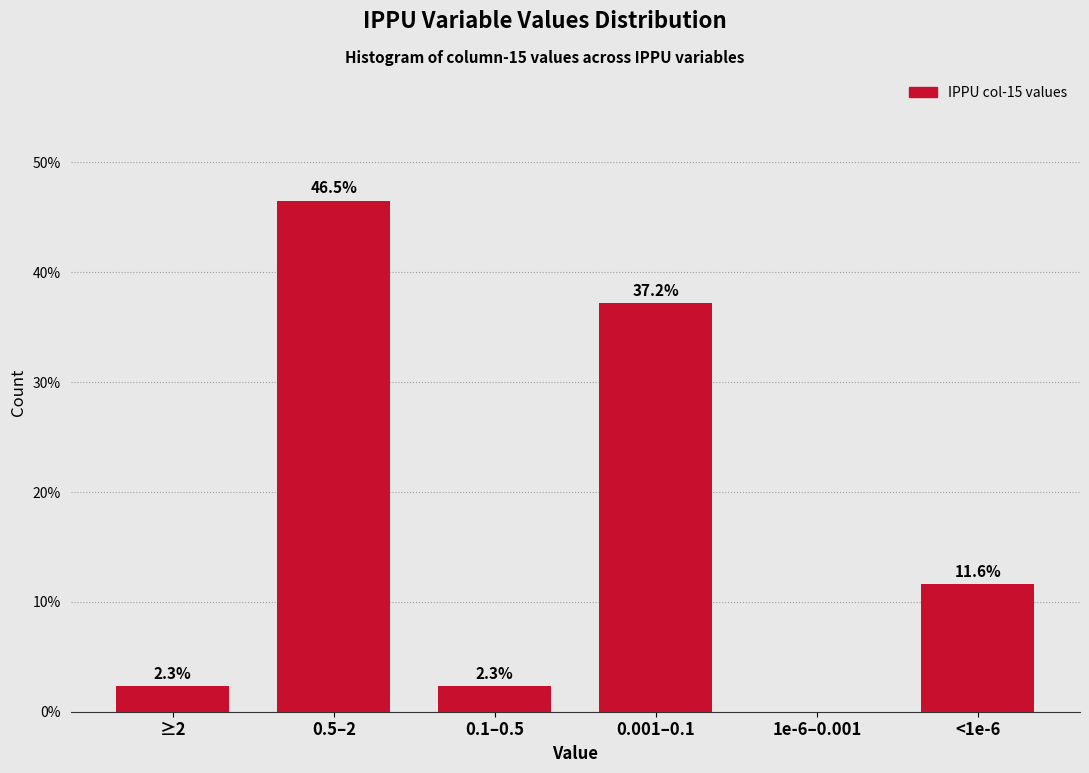

Reading right to left, transcribe all the data shown in this chart.

<1e-6=11.6	1e-6–0.001=0.0	0.001–0.1=37.2	0.1–0.5=2.3	0.5–2=46.5	≥2=2.3